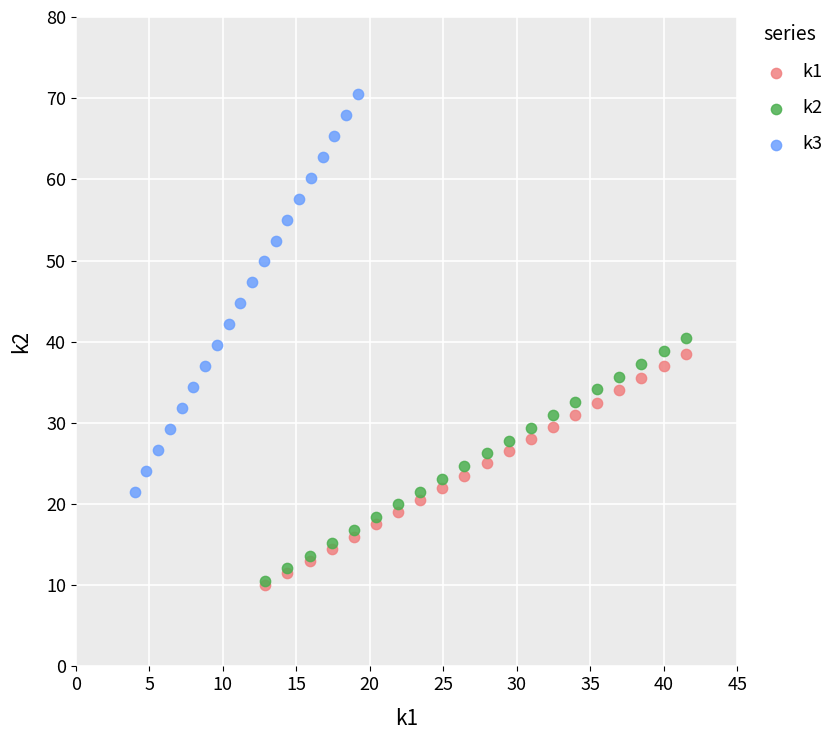

Which series has the widest spread of Y values?

k3